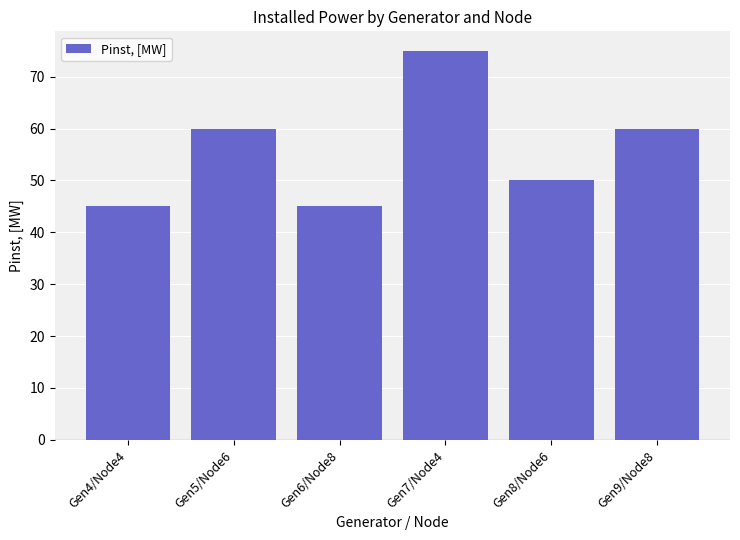

True or false: the data shows 60 at Gen9/Node8.

True